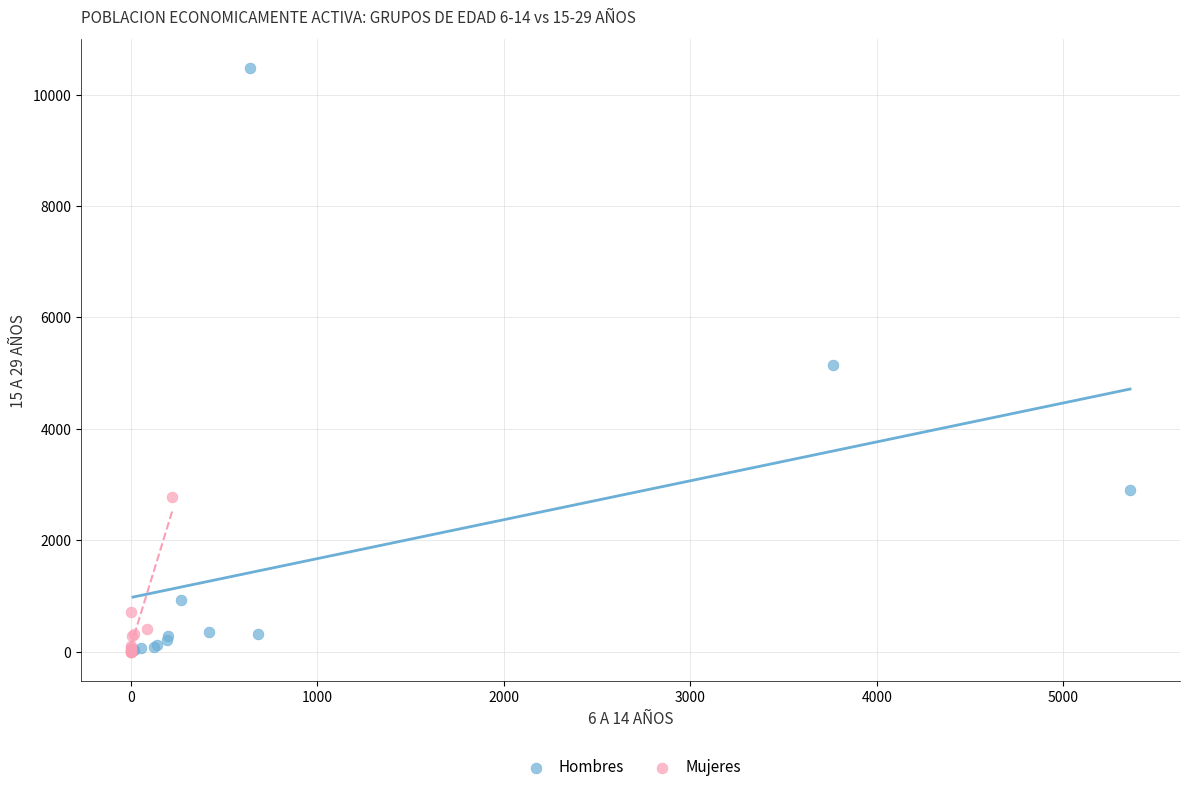

Which series has the widest spread of Y values?

Hombres